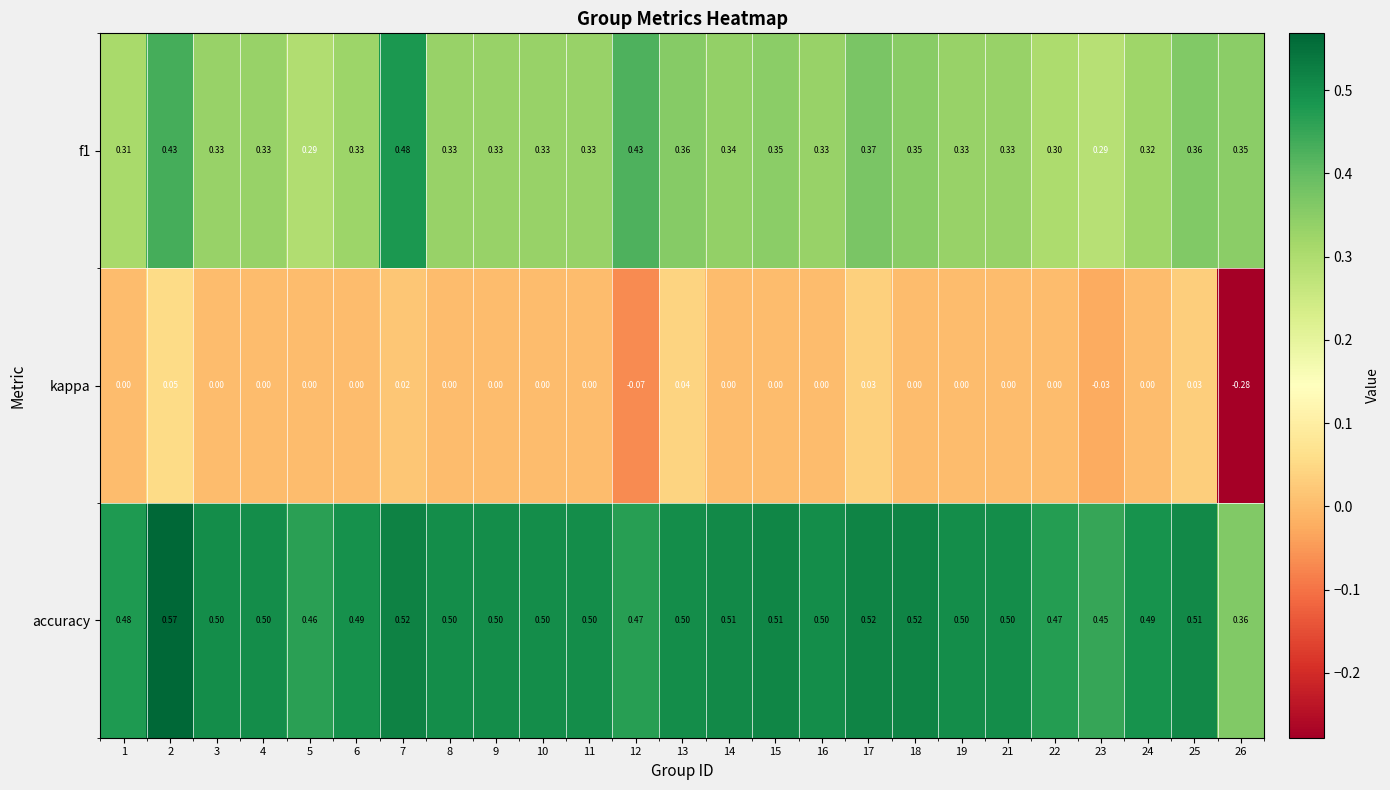

List the series in order of their peak value, highest first.

accuracy, f1, kappa